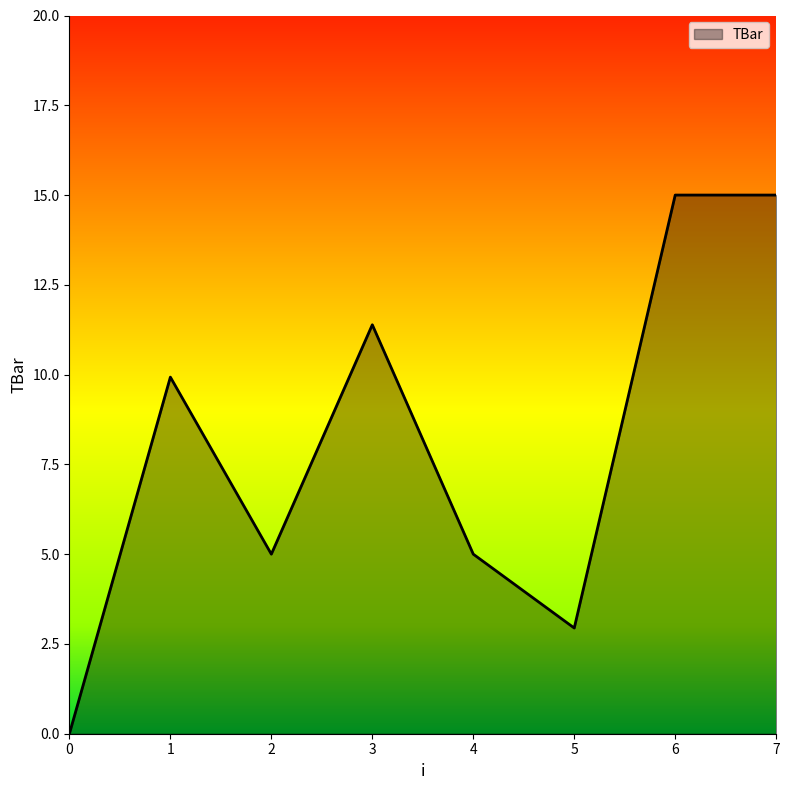

Reading left to right, extract all data points from this chart.

0=0.0	1=9.9	2=5.0	3=11.4	4=5.0	5=2.9	6=15.0	7=15.0